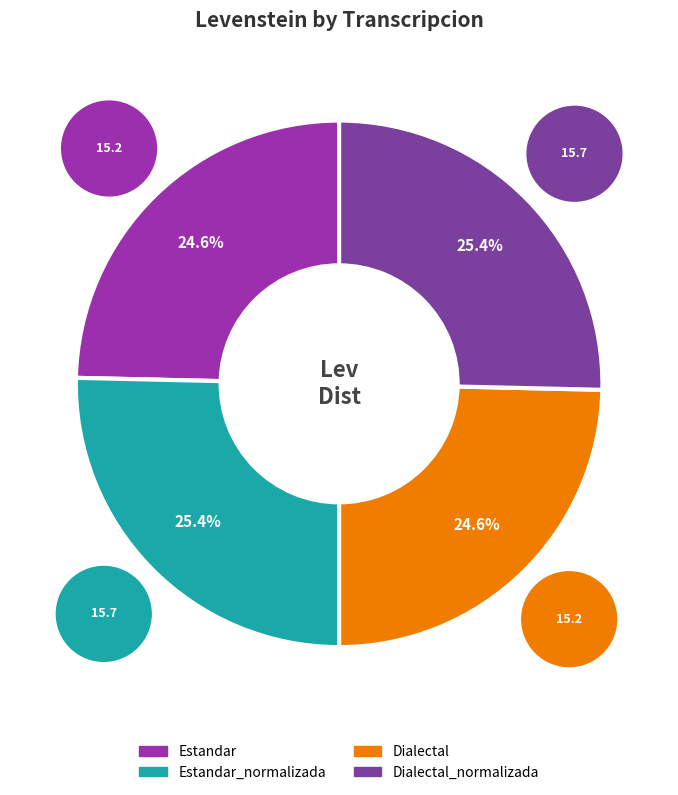

Which category has the smallest portion of the pie?

Estandar